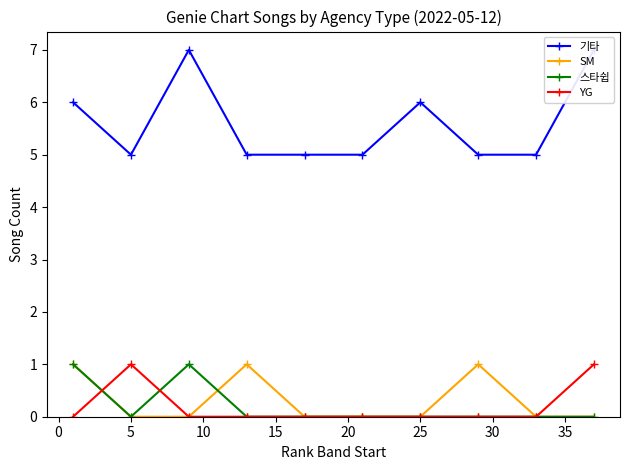

How many values in the YG series exceed 0?

2